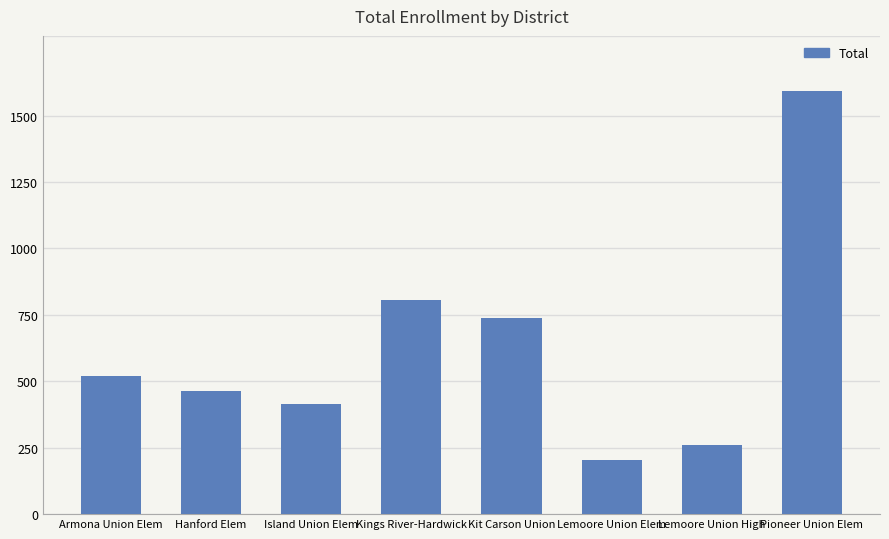

The value at Armona Union Elem is 341. True or false?

False